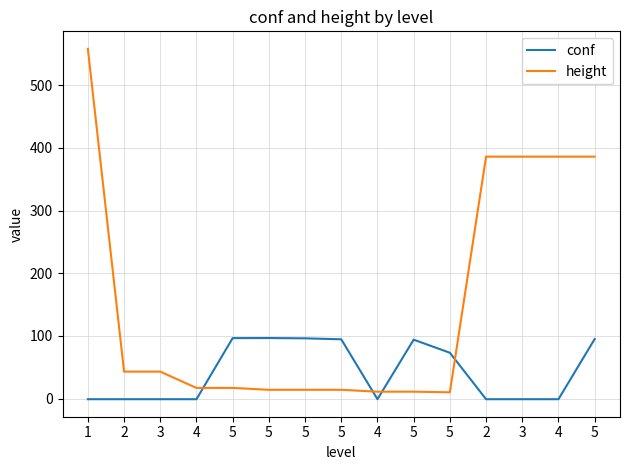

How many lines are shown in the chart?

2